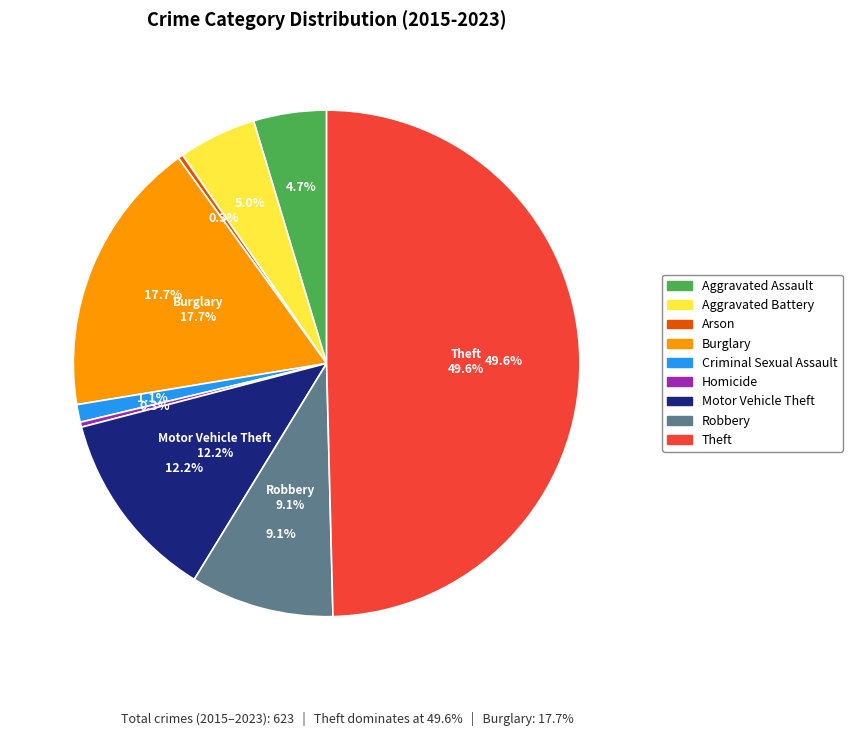

What percentage do Burglary and Arson together represent?

18.0%